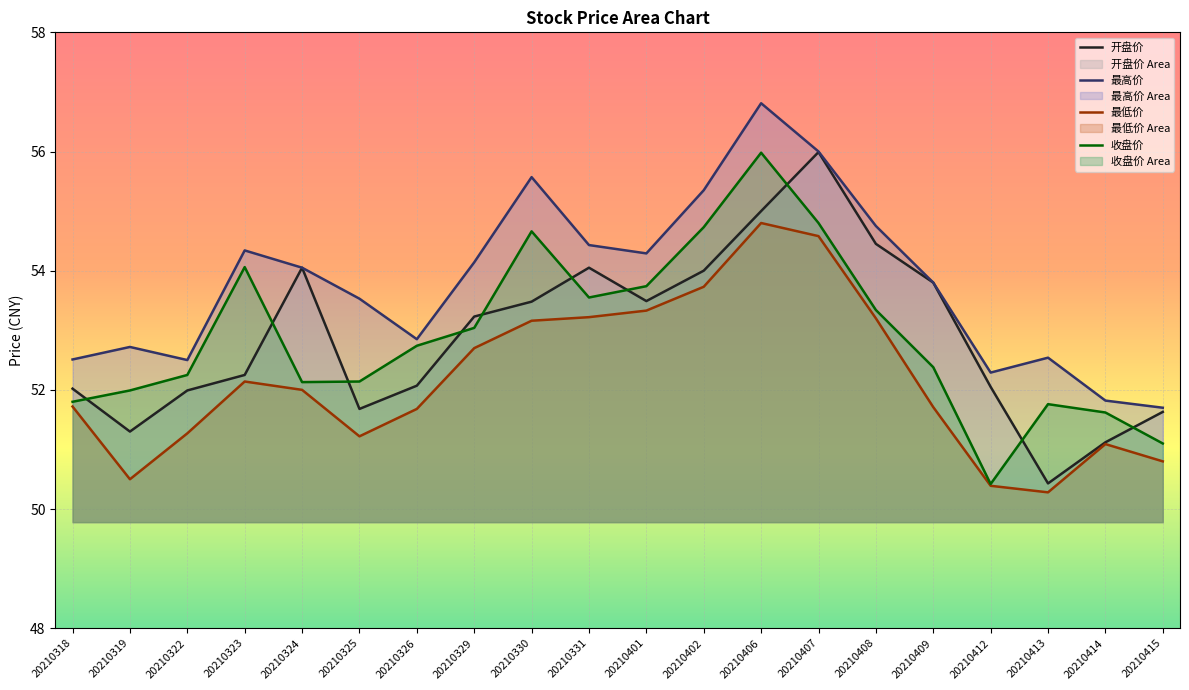

Count the number of data series in this chart.

4